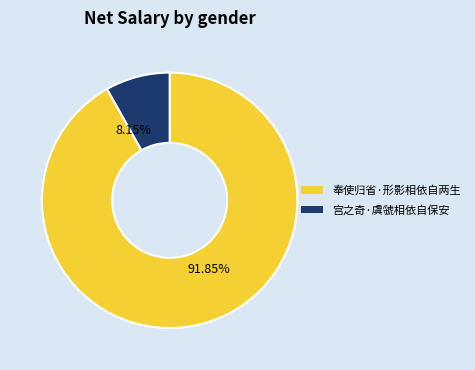

What percentage is NOT represented by 奉使归省·形影相依自两生?

8.2%